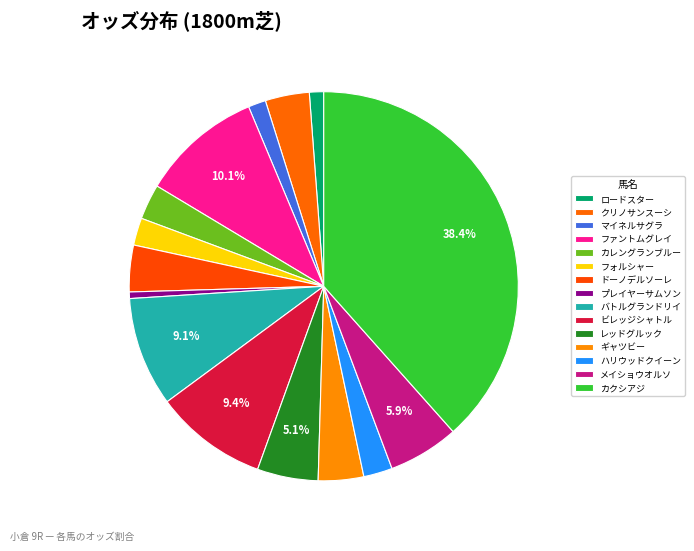

What is the largest slice in the pie chart?

カクシアジ